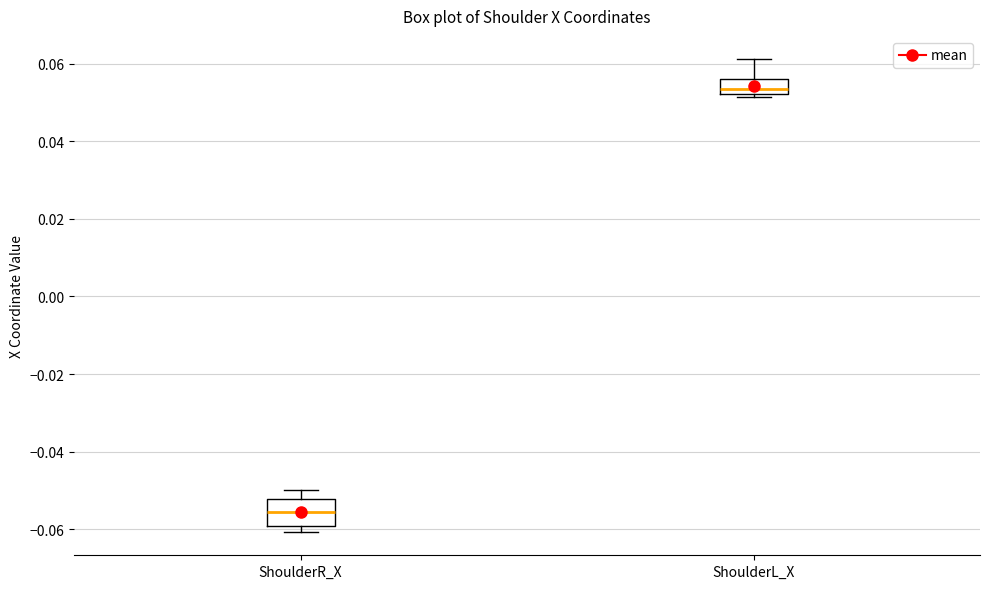

Reading left to right, transcribe this box plot: for each box, give where its median line is, the range the box spans, and where its two whiskers end, as read against the y-axis. The values are not printed on the chart, so give them approximately, as read against the axis.

ShoulderR_X: median -0.056, box -0.060 to -0.052, whiskers -0.060 (just below the box's lower edge) to -0.050
ShoulderL_X: median 0.054, box 0.052 to 0.056, whiskers 0.052 (just below the box's lower edge) to 0.062